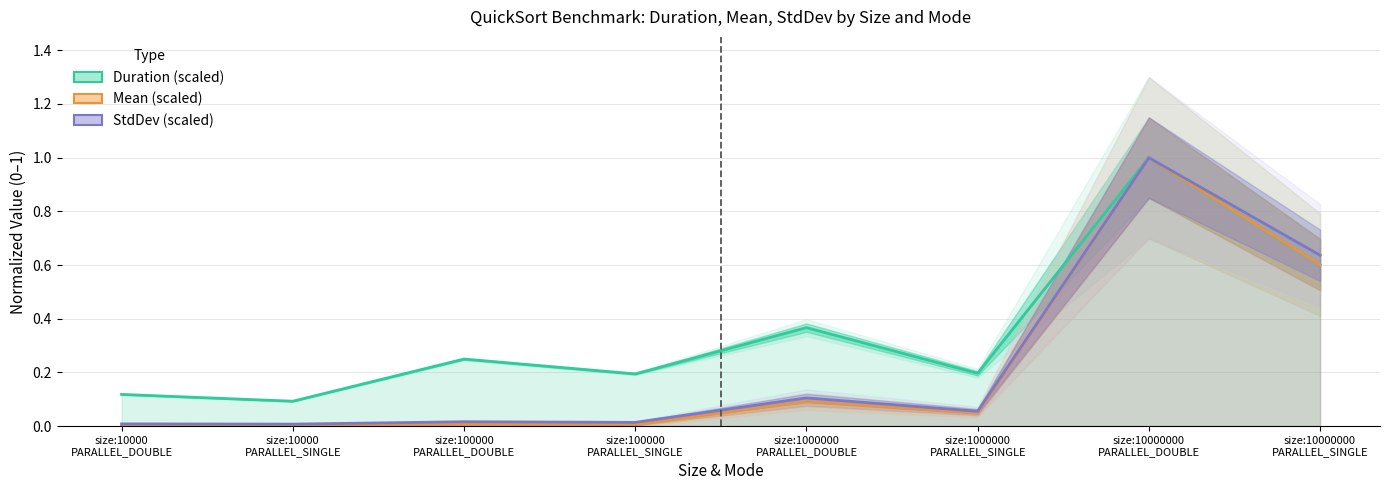

Reading left to right, what are all the values shown in this chart?

Duration (scaled): size:10000
PARALLEL_DOUBLE=0.1	size:10000
PARALLEL_SINGLE=0.1	size:100000
PARALLEL_DOUBLE=0.2	size:100000
PARALLEL_SINGLE=0.2	size:1000000
PARALLEL_DOUBLE=0.4	size:1000000
PARALLEL_SINGLE=0.2	size:10000000
PARALLEL_DOUBLE=1.0	size:10000000
PARALLEL_SINGLE=0.6
Mean (scaled): size:10000
PARALLEL_DOUBLE=0.0	size:10000
PARALLEL_SINGLE=0.0	size:100000
PARALLEL_DOUBLE=0.0	size:100000
PARALLEL_SINGLE=0.0	size:1000000
PARALLEL_DOUBLE=0.1	size:1000000
PARALLEL_SINGLE=0.0	size:10000000
PARALLEL_DOUBLE=1.0	size:10000000
PARALLEL_SINGLE=0.6
StdDev (scaled): size:10000
PARALLEL_DOUBLE=0.0	size:10000
PARALLEL_SINGLE=0.0	size:100000
PARALLEL_DOUBLE=0.0	size:100000
PARALLEL_SINGLE=0.0	size:1000000
PARALLEL_DOUBLE=0.1	size:1000000
PARALLEL_SINGLE=0.1	size:10000000
PARALLEL_DOUBLE=1.0	size:10000000
PARALLEL_SINGLE=0.6